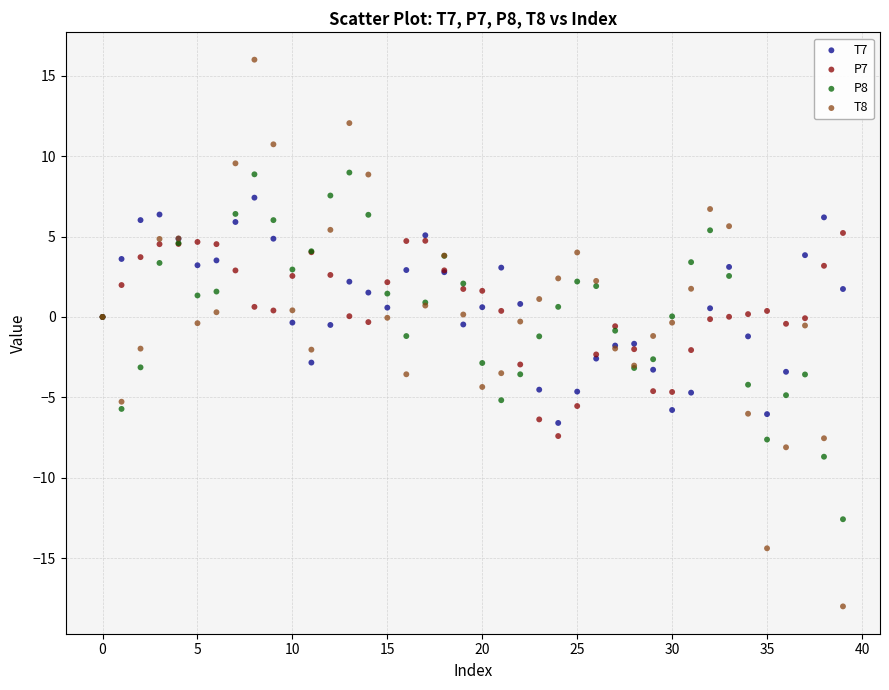

Which series reaches the minimum Y coordinate?

T8